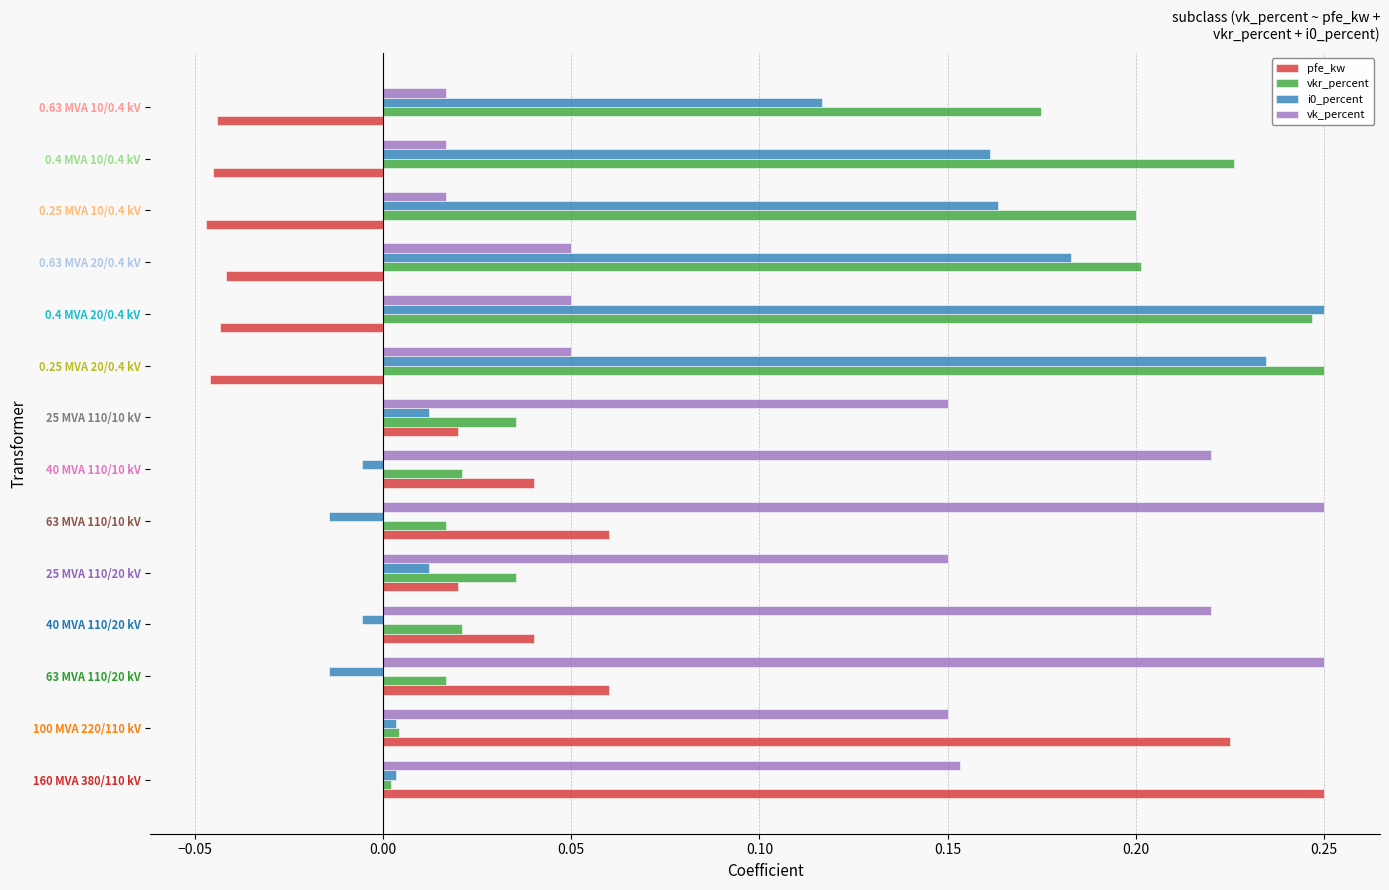

What is the total value across all series at 0.4 MVA 20/0.4 kV?

0.5